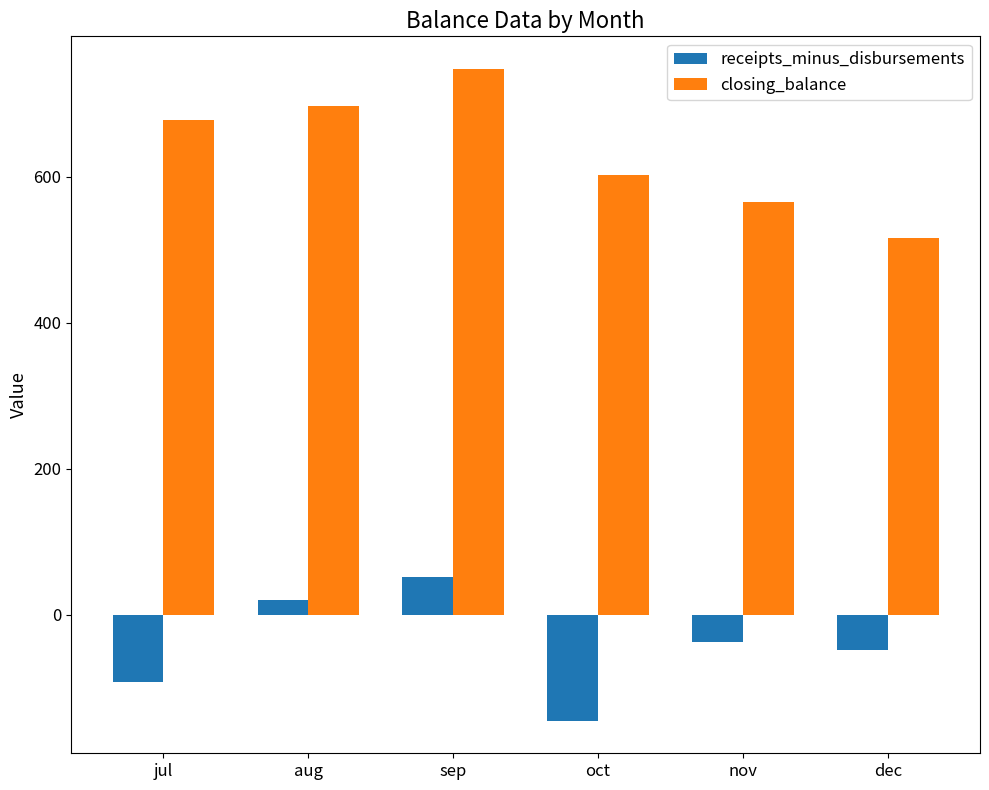

What is the label of the 5th bar from the left?

nov